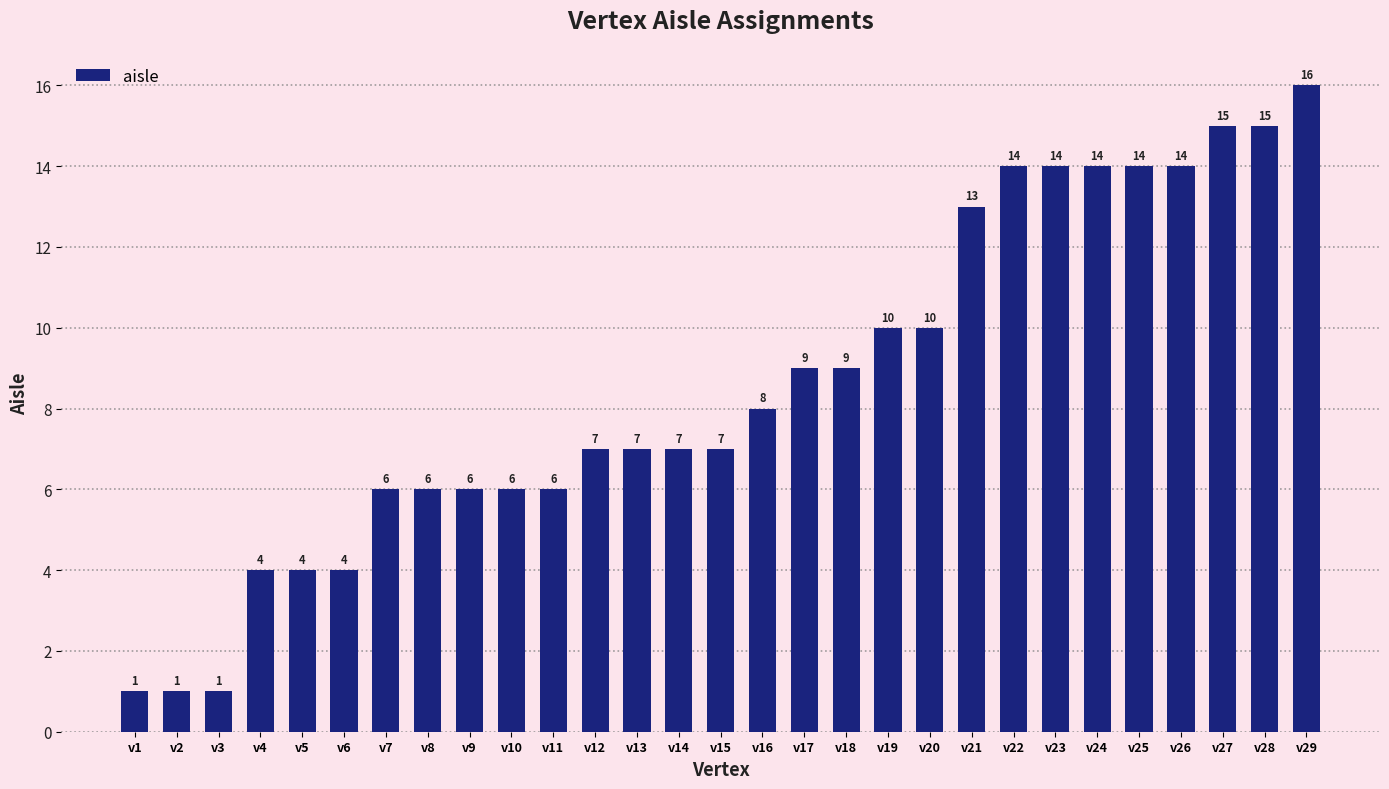

How many series are shown in this chart?

1